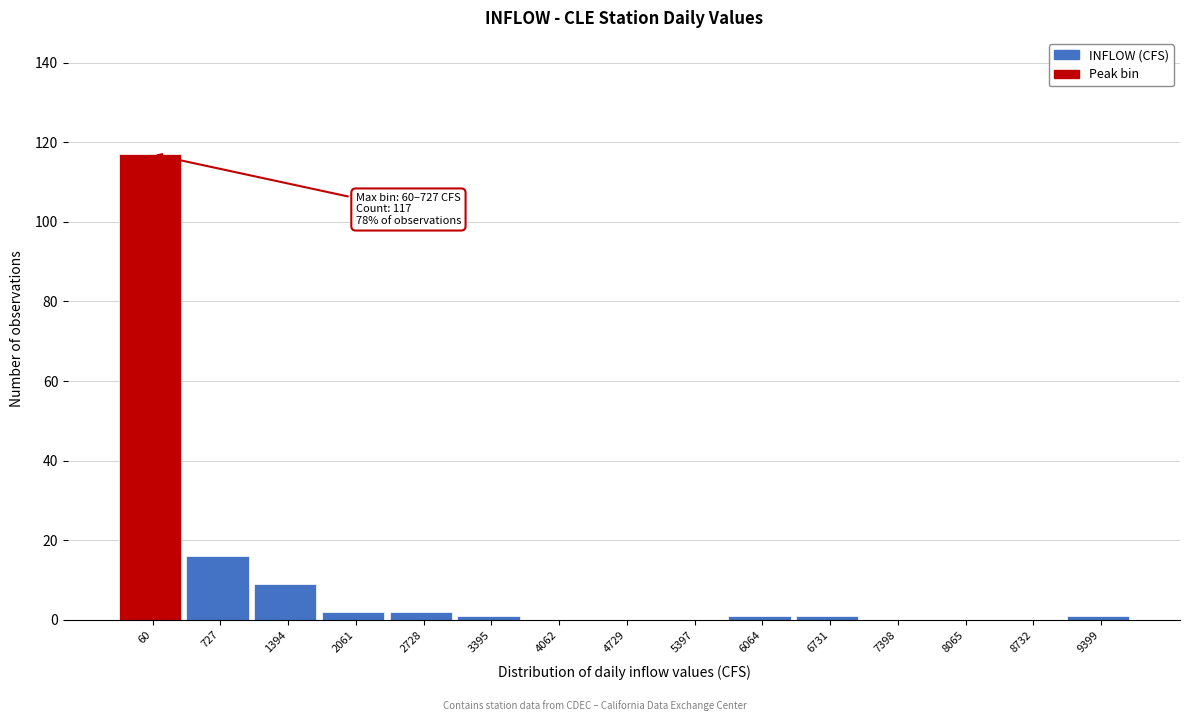

Reading left to right, extract all data points from this chart.

60=117	727=16	1394=9	2061=2	2728=2	3395=1	4062=0	4729=0	5397=0	6064=1	6731=1	7398=0	8065=0	8732=0	9399=1